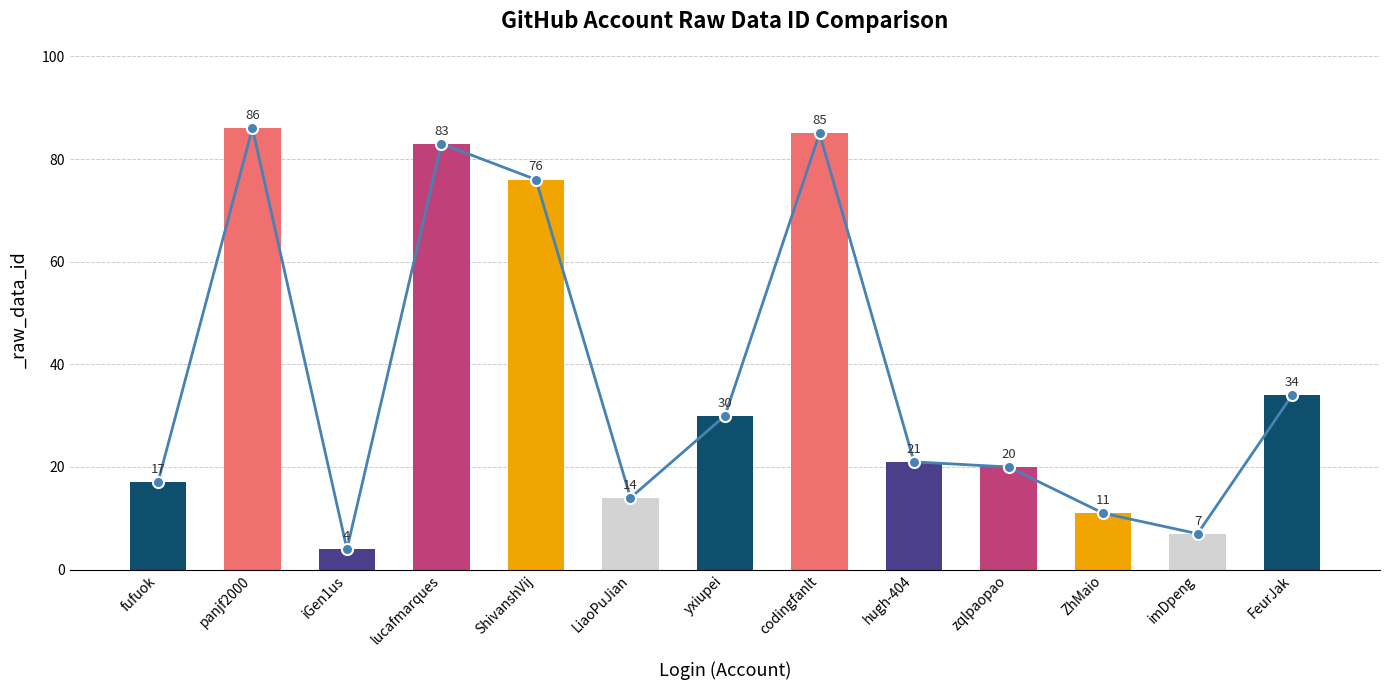

At which label is the value closest to 45?

FeurJak